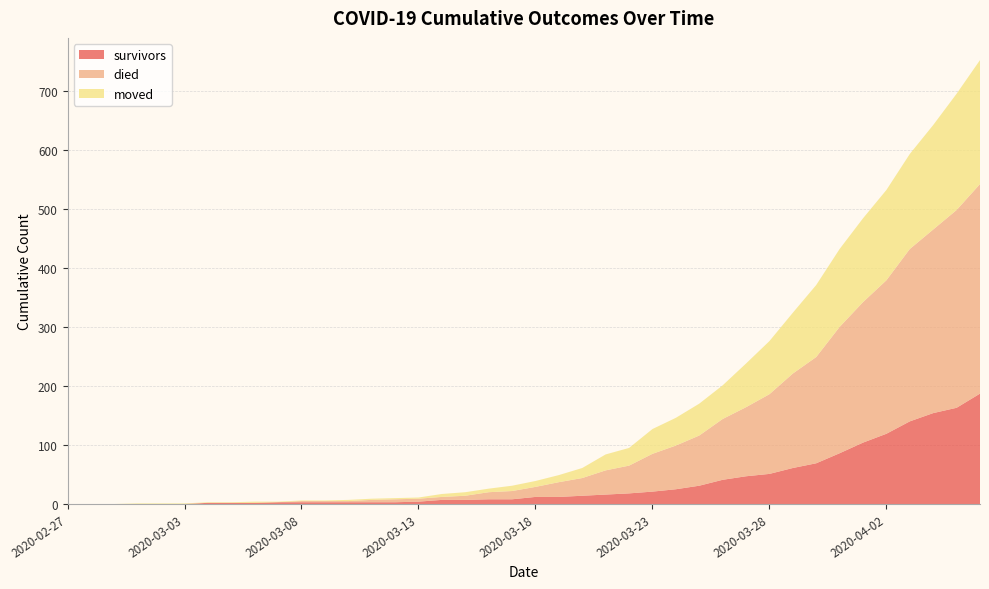

Reading left to right, extract all data points from this chart.

survivors: 0	0	0	0	0	0	2	2	2	3	3	3	3	3	3	4	7	7	8	8	12	12	14	16	18	21	25	31	41	47	51	61	69	86	104	119	140	154	163	187
died: 0	0	0	0	0	0	0	0	0	0	2	2	2	4	5	5	5	7	12	14	17	25	30	41	47	64	74	85	103	117	135	160	180	214	238	260	292	311	335	355
moved: 0	0	0	1	1	1	1	1	2	1	1	1	2	2	2	2	5	6	6	9	10	12	17	27	30	42	47	54	57	74	90	103	122	132	142	153	161	177	197	210